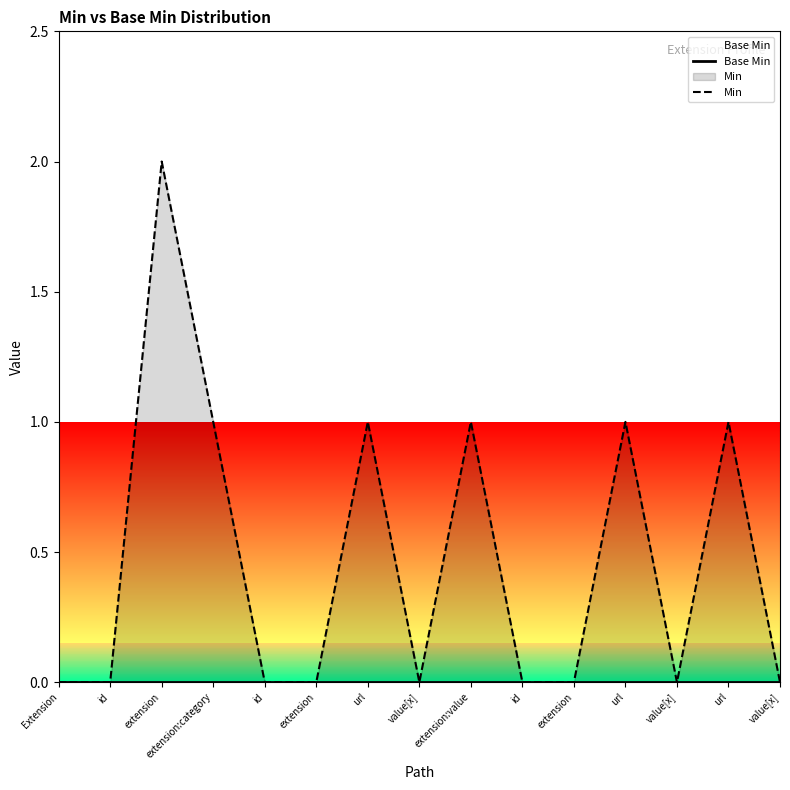

What is the sum of the Min values at extension:category and extension?

1